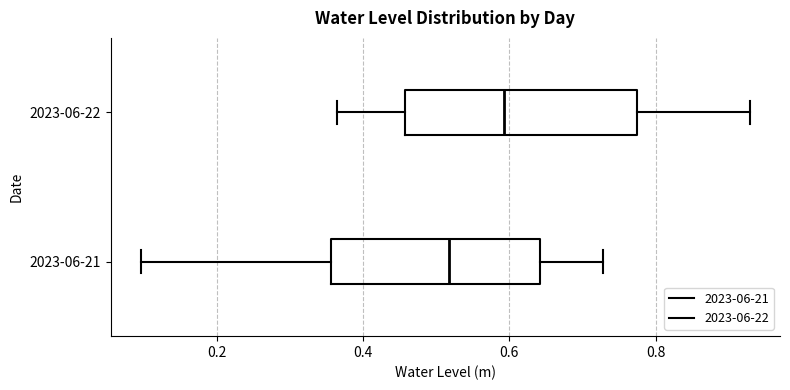

Reading bottom to top, read every box against the x-axis: the position of its median line, the range the box covers, and the ends of its whiskers. The values are not printed on the chart, so give them approximately, as read against the axis.

2023-06-21: median 0.52, box 0.36 to 0.64, whiskers 0.10 to 0.72
2023-06-22: median 0.60, box 0.46 to 0.78, whiskers 0.36 to 0.92